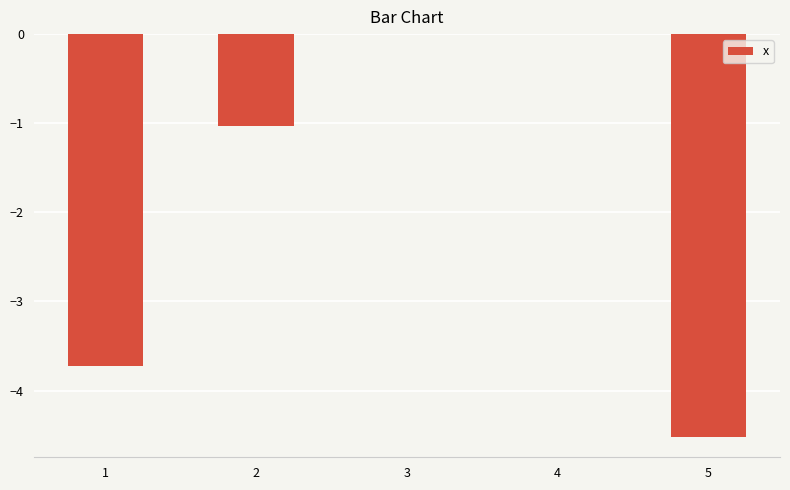

Reading right to left, what are all the values shown in this chart?

5=-4.5	4=0.0	3=0.0	2=-1.0	1=-3.7